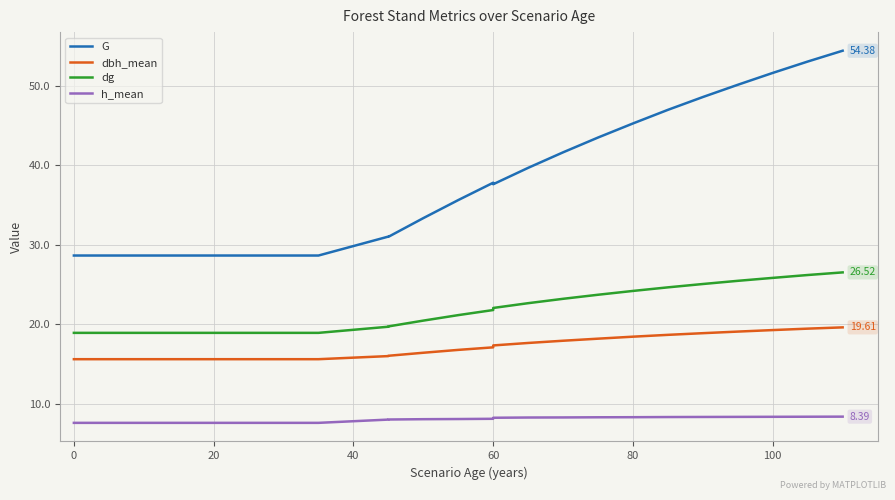

Reading left to right, transcribe all the data shown in this chart.

G: 28.6	28.6	28.6	28.6	28.6	28.6	28.6	28.6	28.6	28.6	28.6	31.0	31.0	33.3	35.6	37.8	37.6	39.7	41.6	43.5	45.2	47.0	48.6	50.1	51.6	53.0	54.4
dbh_mean: 15.6	15.6	15.6	15.6	15.6	15.6	15.6	15.6	15.6	15.6	15.6	16.0	16.0	16.4	16.8	17.1	17.3	17.6	17.9	18.2	18.4	18.7	18.9	19.1	19.3	19.4	19.6
dg: 18.9	18.9	18.9	18.9	18.9	18.9	18.9	18.9	18.9	18.9	18.9	19.7	19.7	20.5	21.1	21.8	22.1	22.6	23.2	23.7	24.2	24.6	25.1	25.5	25.8	26.2	26.5
h_mean: 7.6	7.6	7.6	7.6	7.6	7.6	7.6	7.6	7.6	7.6	7.6	8.0	8.0	8.1	8.1	8.1	8.2	8.3	8.3	8.3	8.3	8.3	8.3	8.4	8.4	8.4	8.4